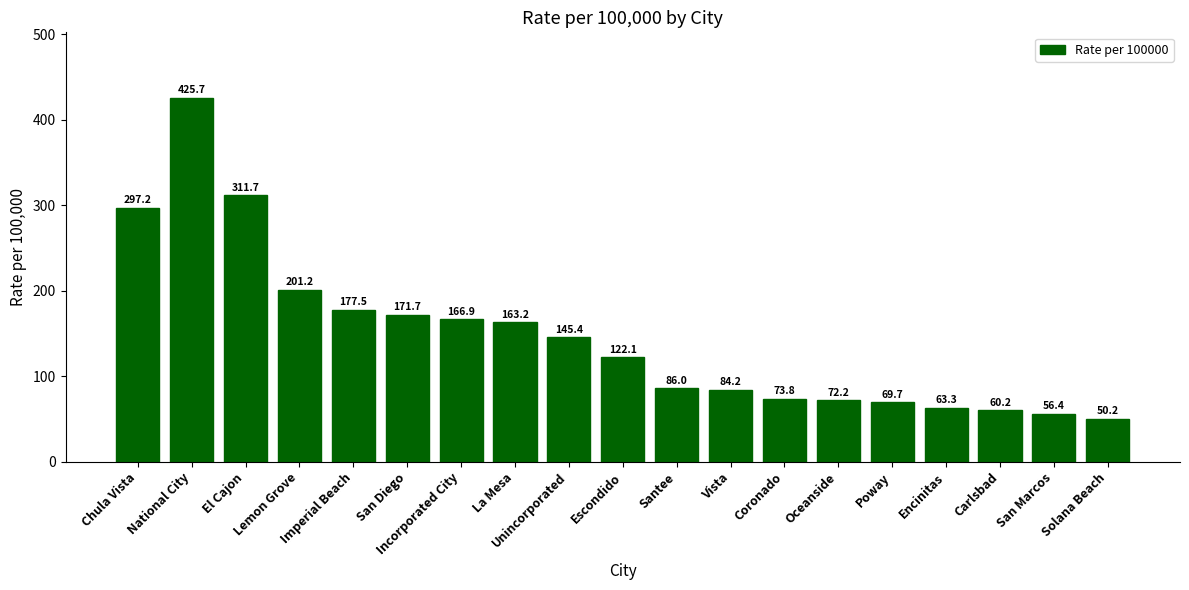

At which label is the value closest to 237?

Lemon Grove